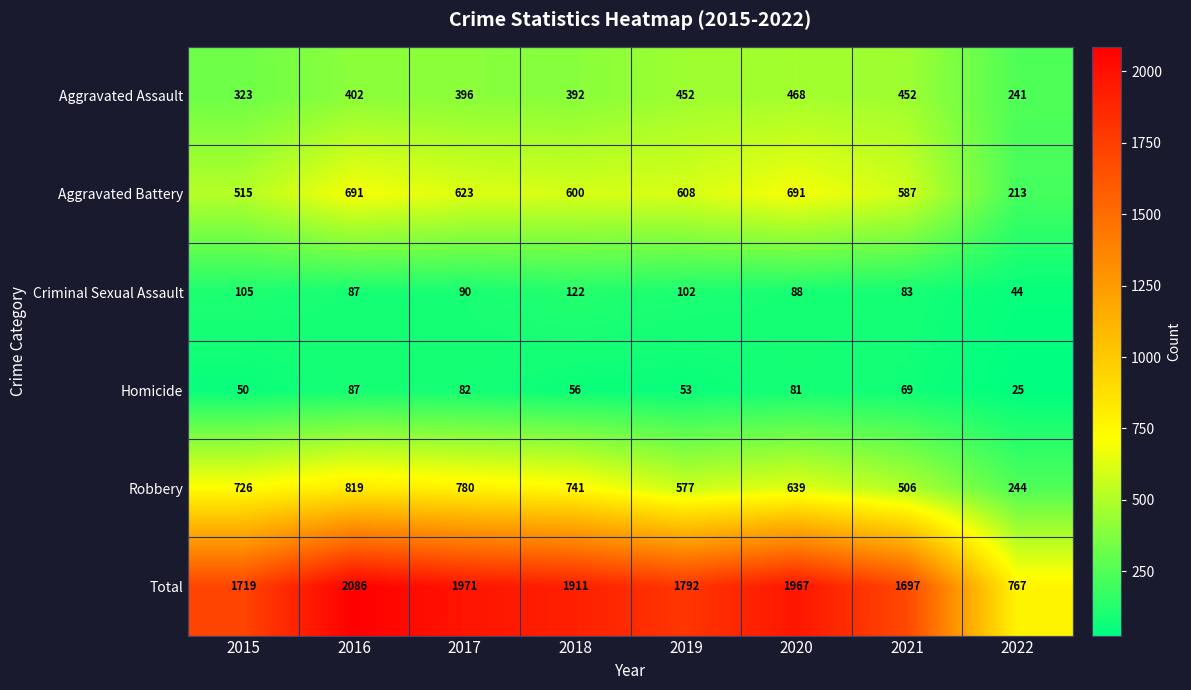

What is the difference between the Criminal Sexual Assault values at 2016 and 2022?

43